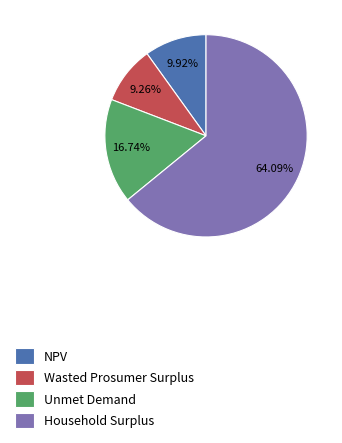

Between NPV and Household Surplus, which is larger?

Household Surplus